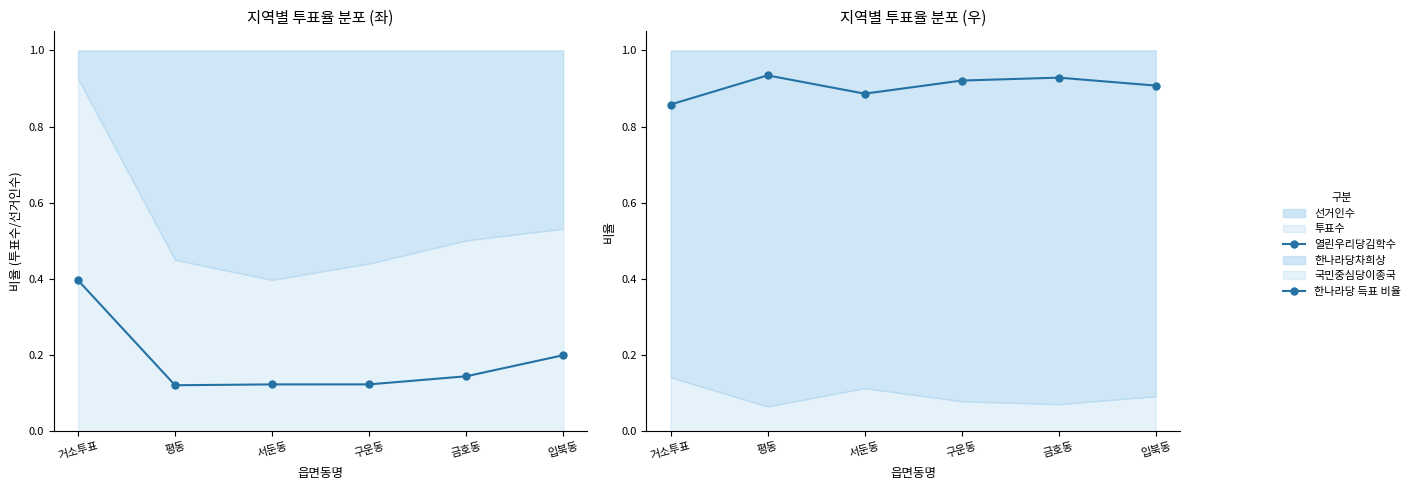

Rank the series at 서둔동 from lowest to highest value.

열린우리당김학수, 한나라당 득표 비율